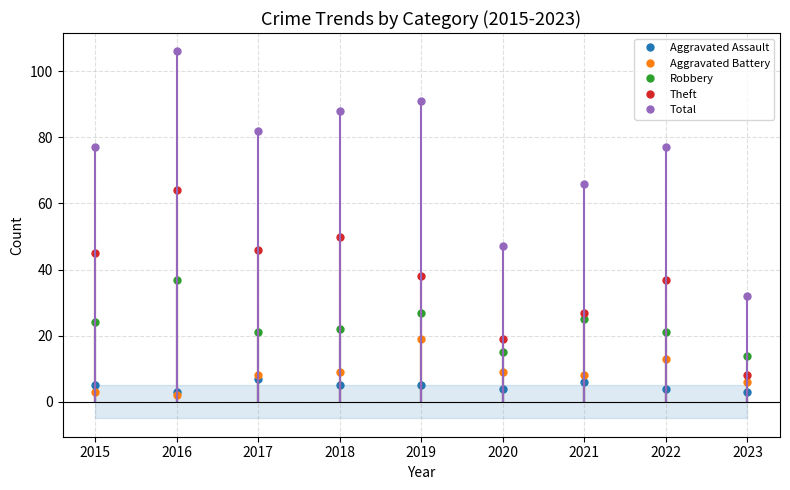

Is this an area chart (filled region under the line)?

No